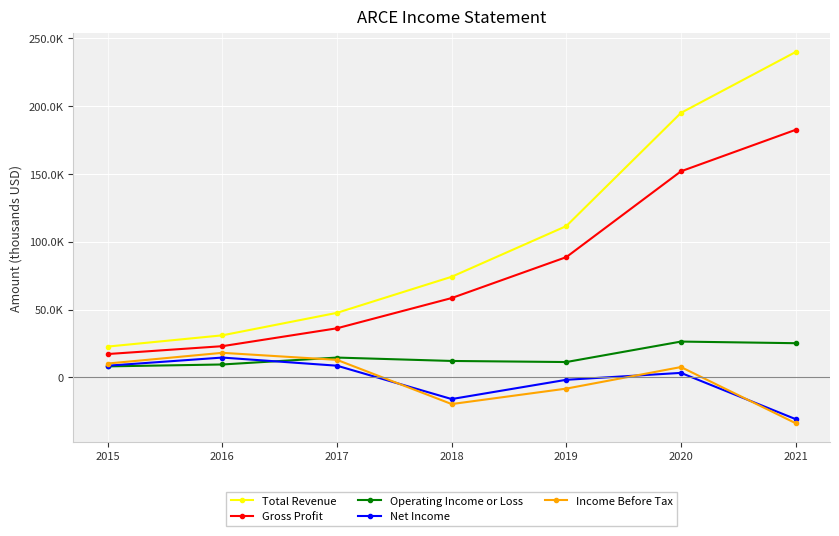

True or false: Income Before Tax has a value of 12900 at 2017.

True